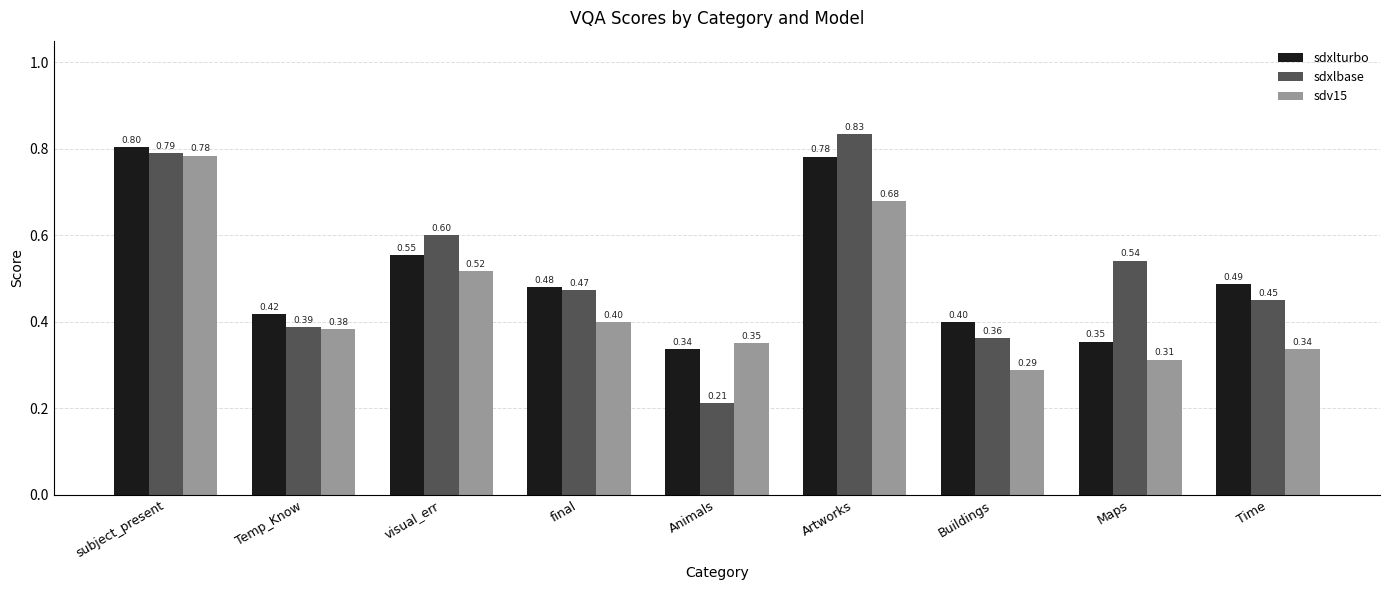

How many bars are there in total?

27